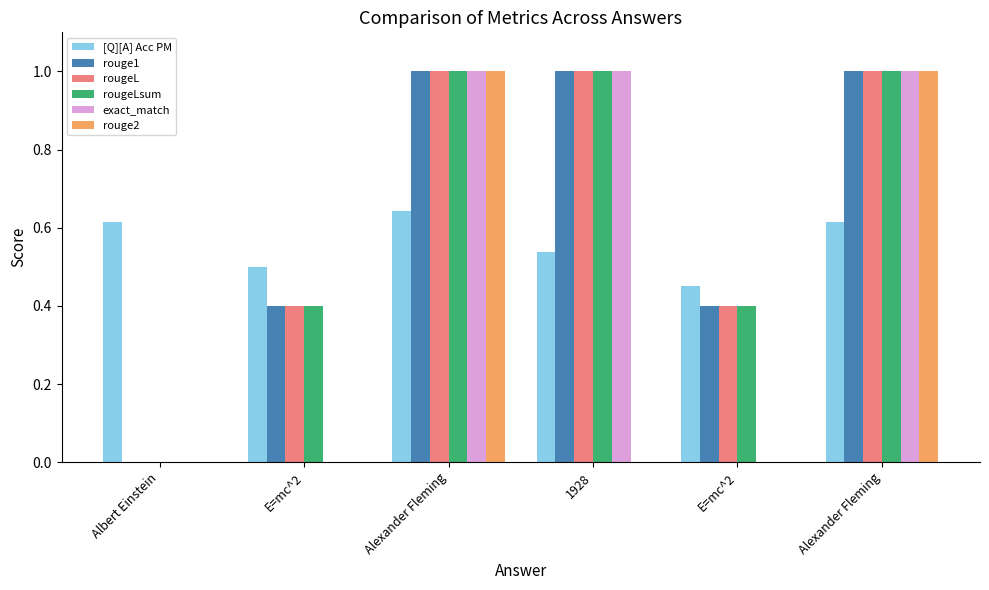

How many data points does each series have?

6